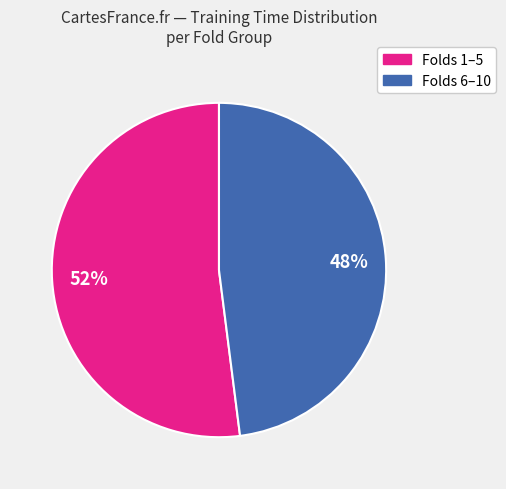

To the nearest percent, what is the average slice percentage?

50%